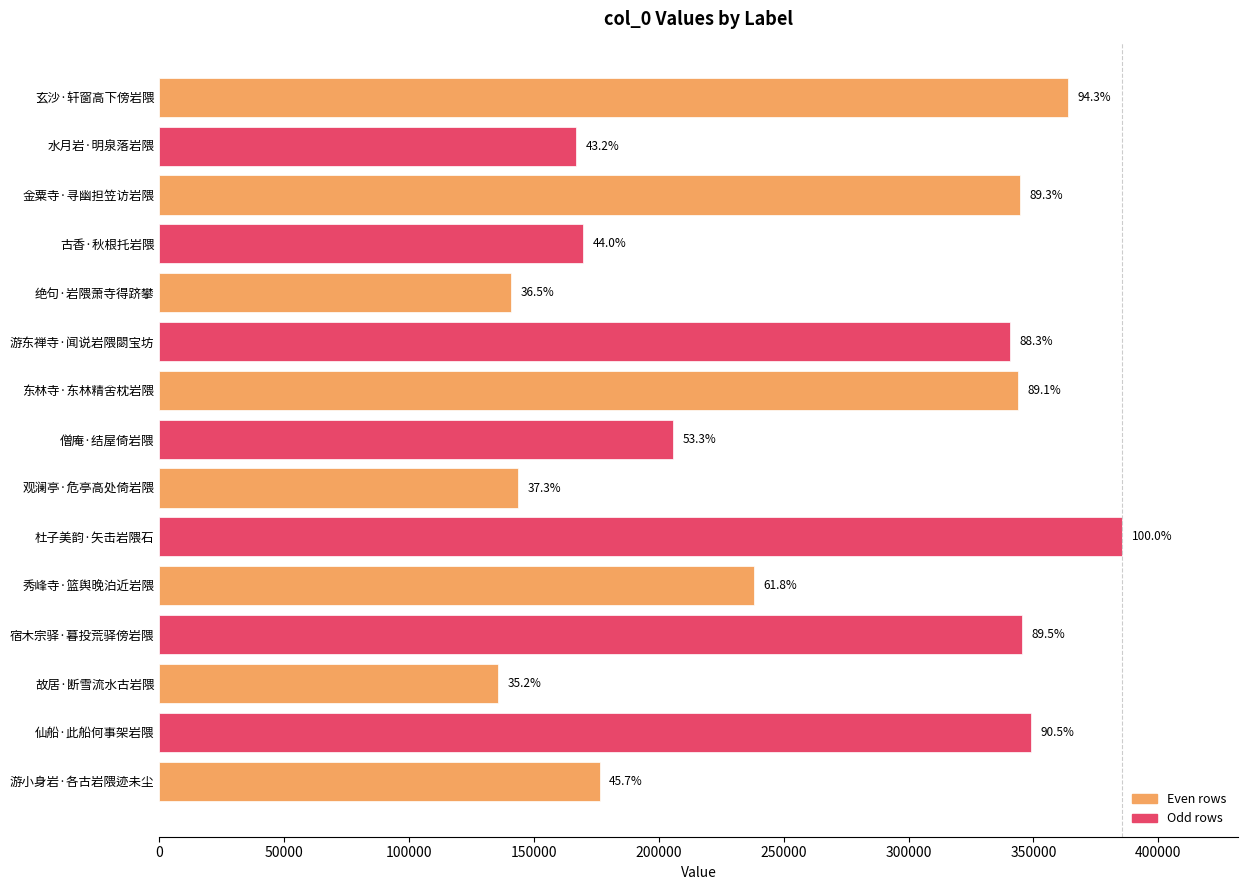

How many bars are there in total?

15